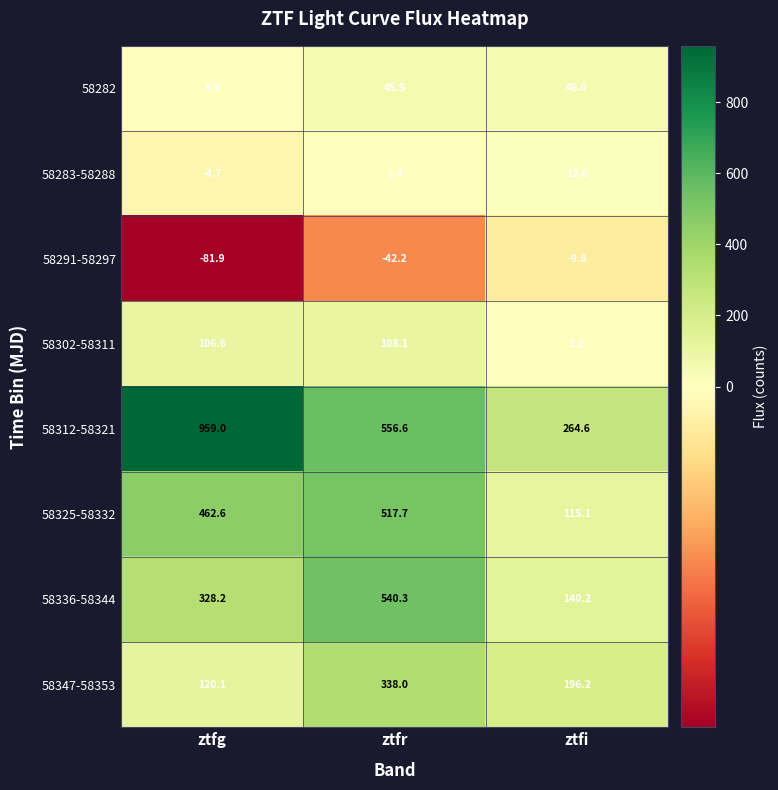

The value of 58336-58344 at ztfg is 186.5. True or false?

False